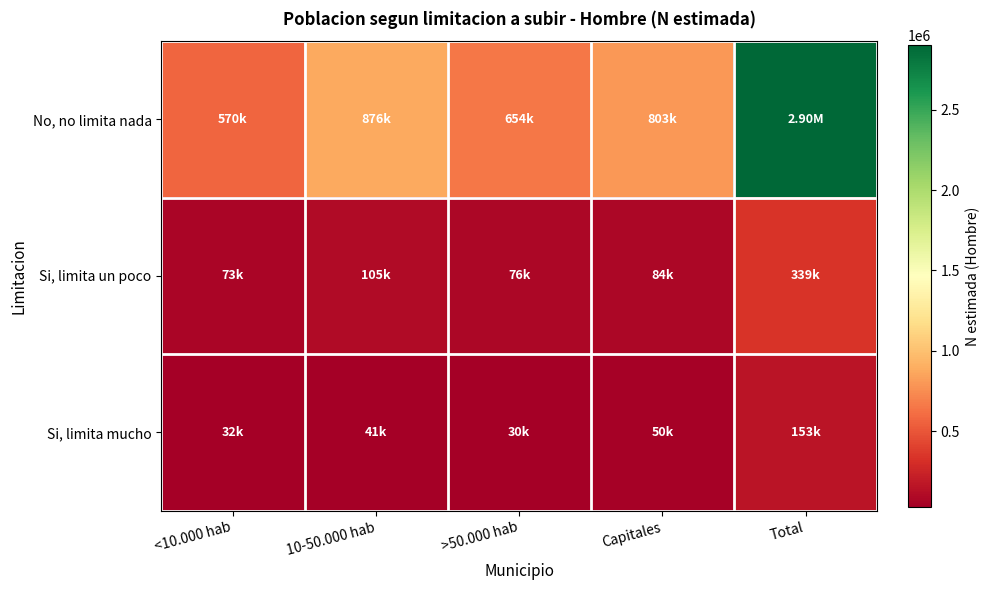

Which category has the highest value across all series?

Total